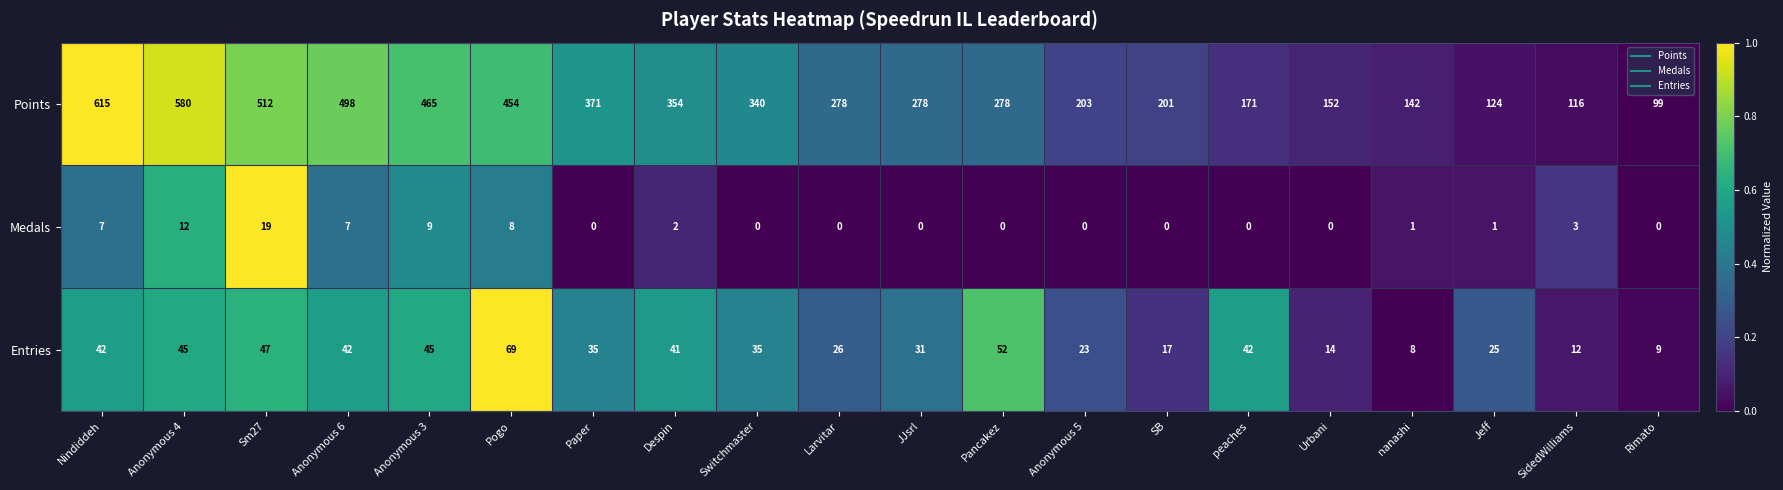

How many distinct data groups are displayed?

3